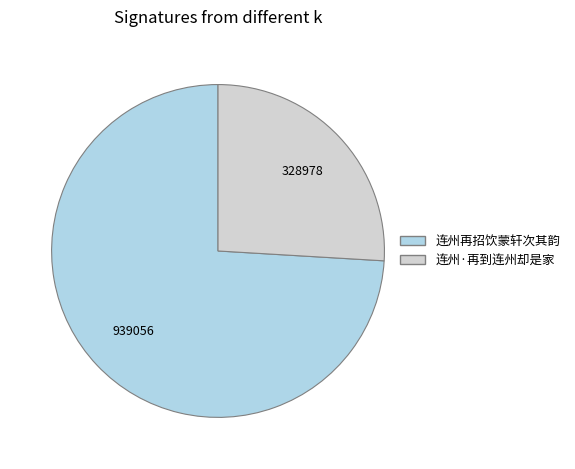

Count the number of slices in the pie.

2